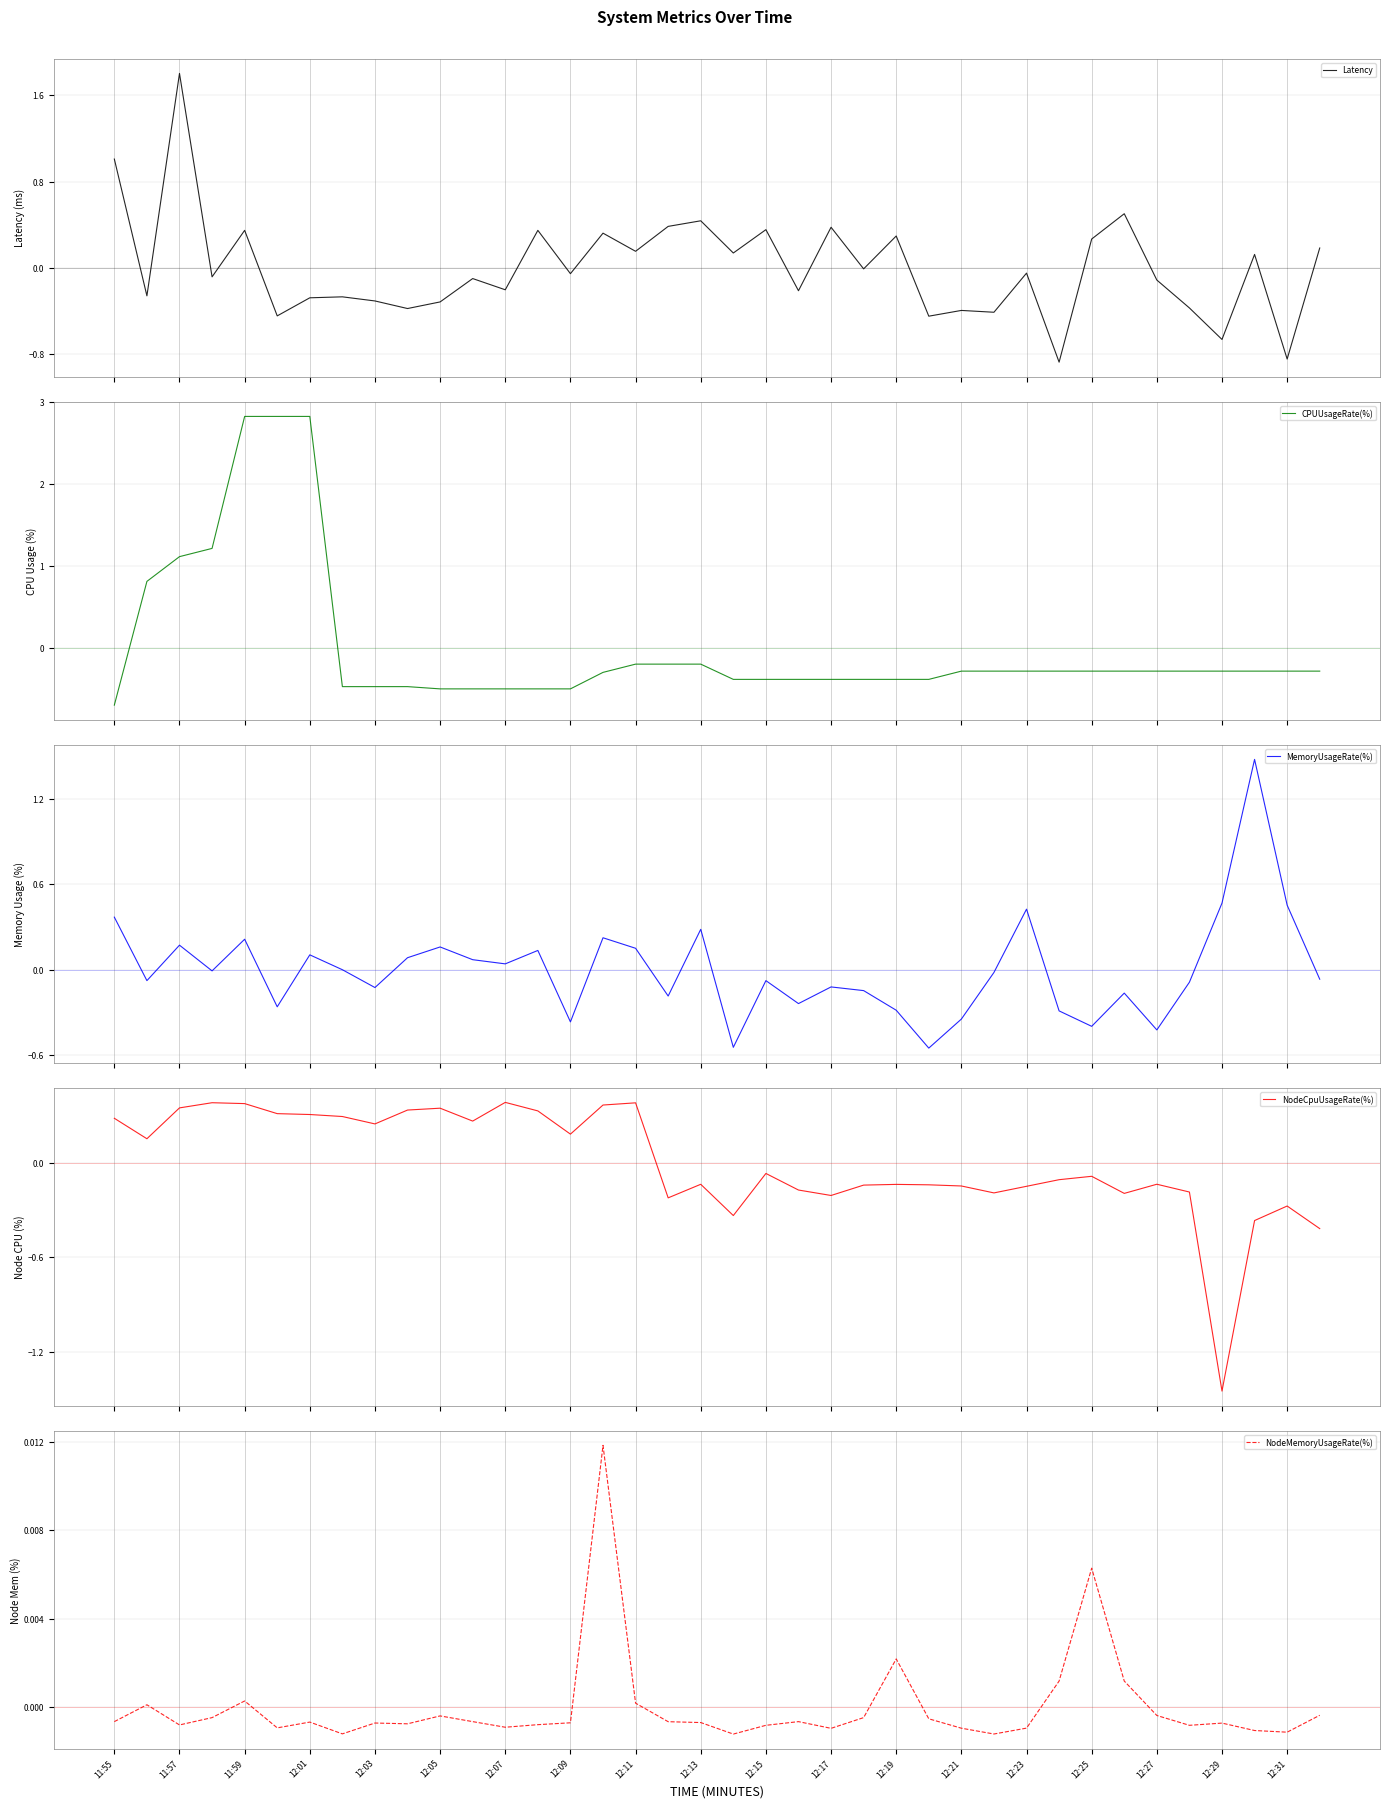

What is the minimum value for Latency?

-0.9